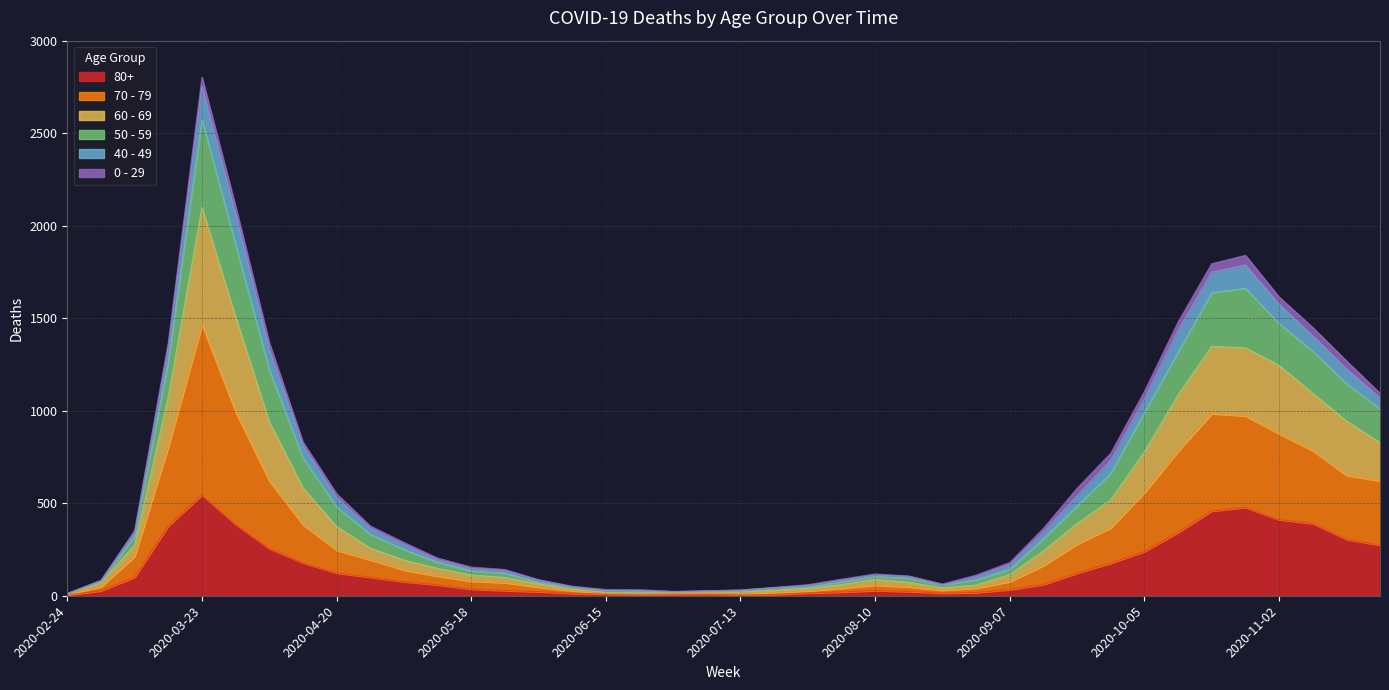

What is the label of the 31st point from the left?

2020-09-21